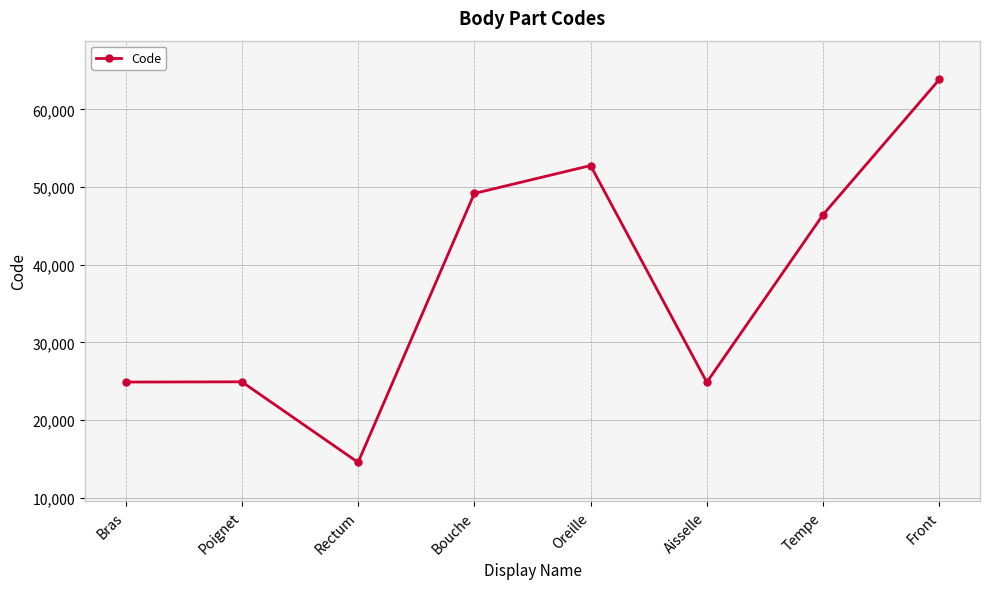

What is the smallest value displayed?

14544